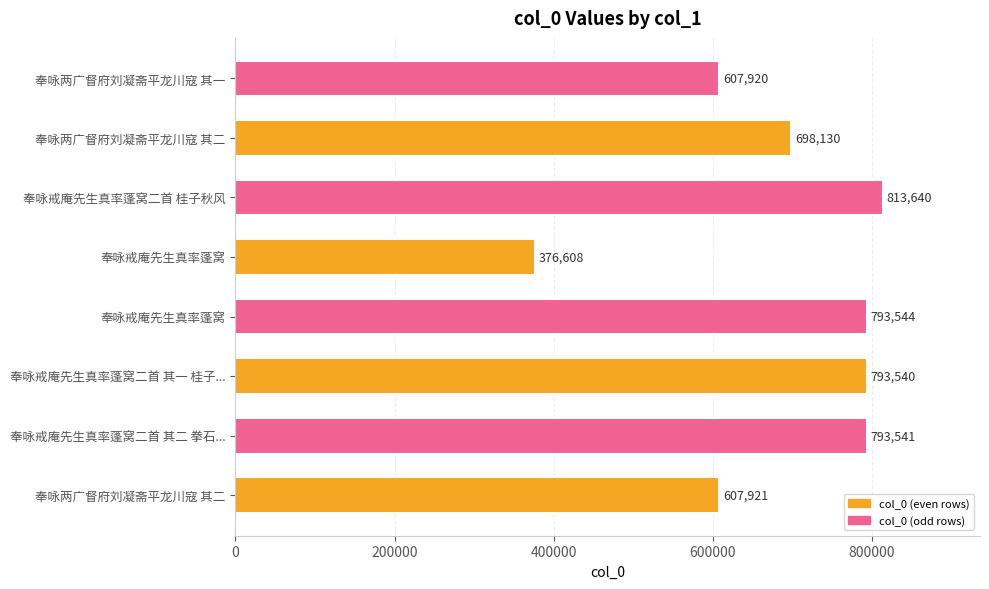

How many bars are there in total?

8